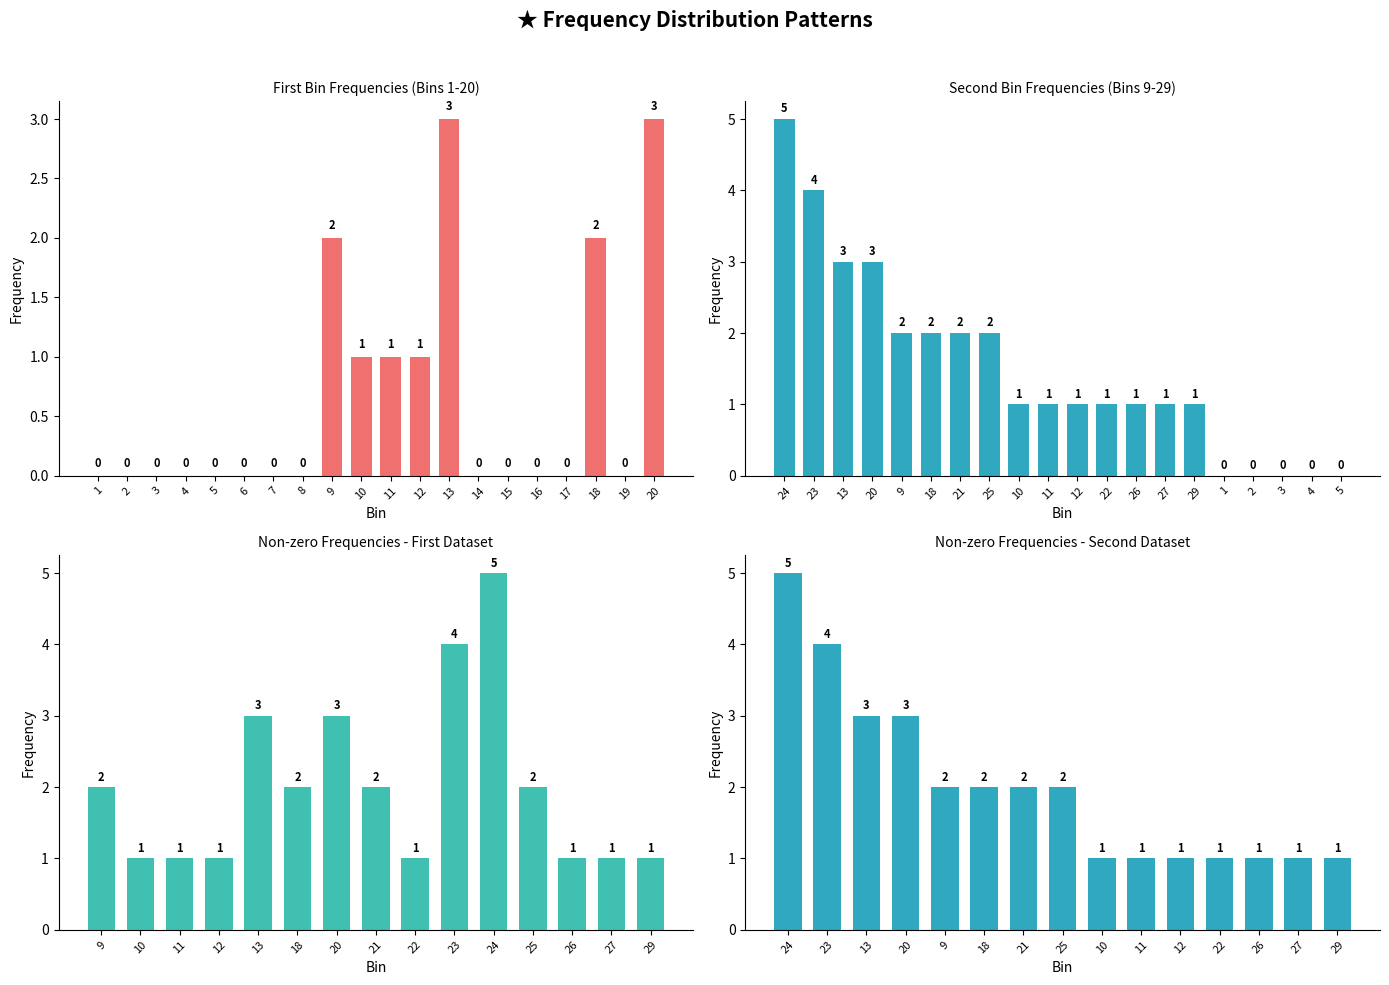

What is the difference between the highest and lowest values at 4?

3